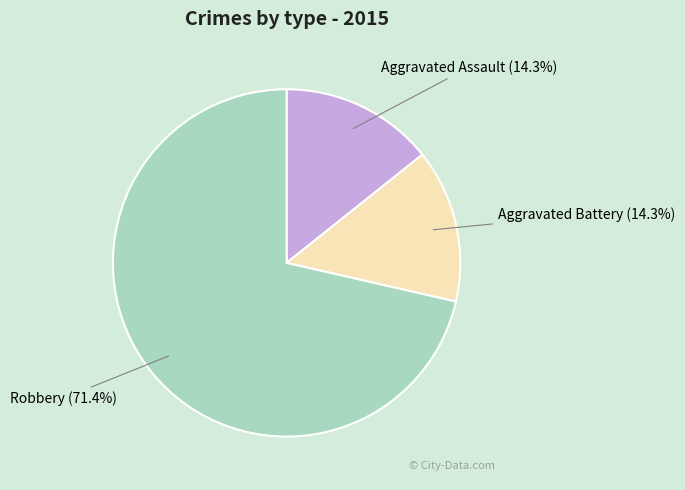

Is there any slice that represents more than half of the pie?

Yes